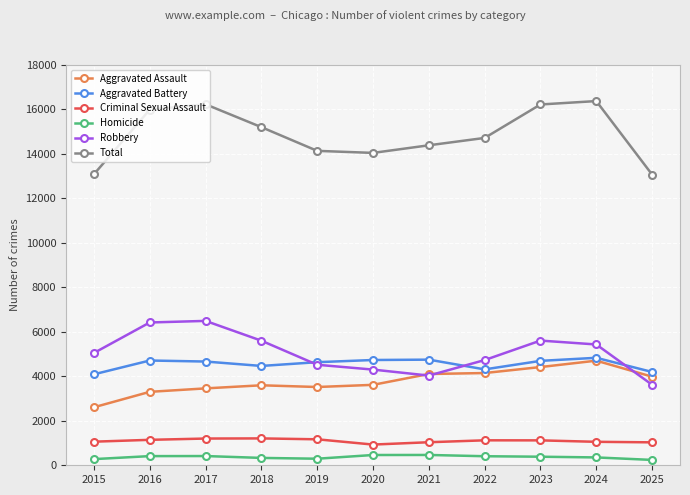

What is the value of the Criminal Sexual Assault point at the 2nd from the left?

1144